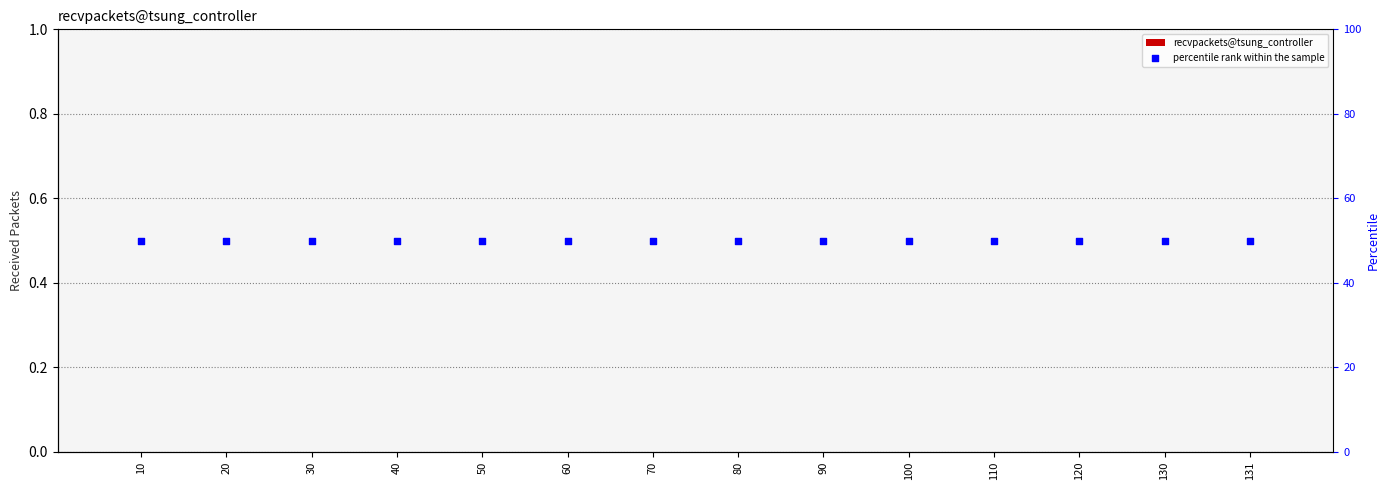

At how many categories does at least one series exceed 29?

14